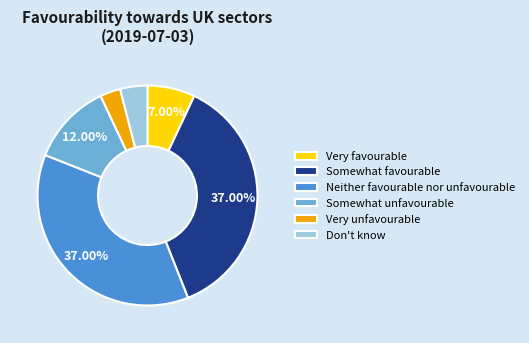

Do Don't know and Very favourable together represent more than half of the pie?

No